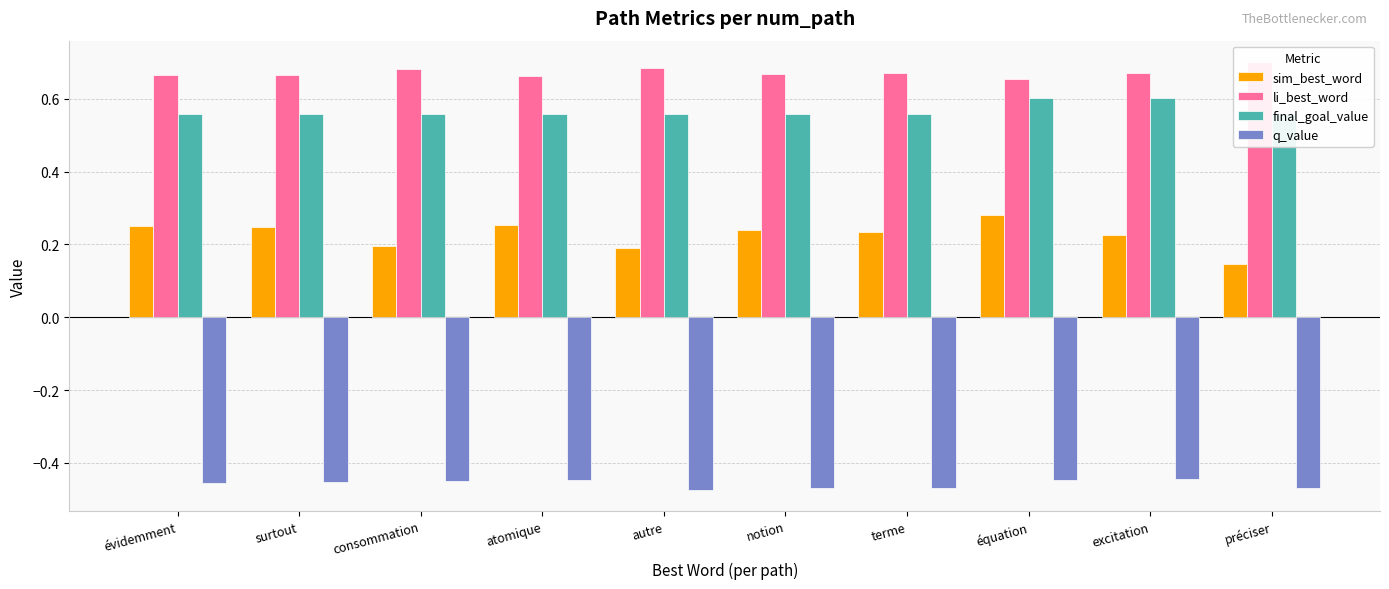

At which category does the chart reach its minimum across all series?

autre